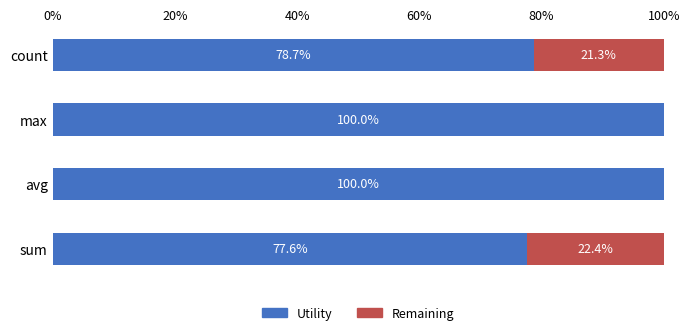

True or false: Utility has a value of 77.6 at sum.

True